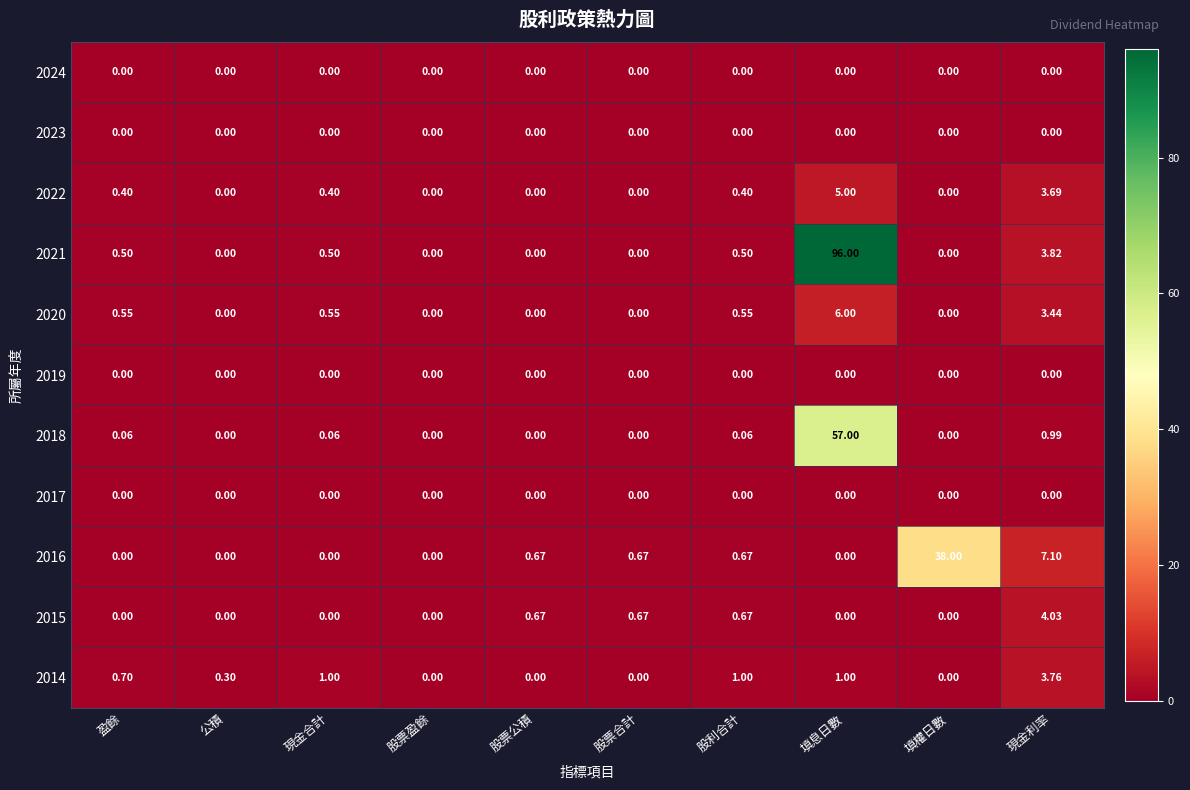

What is the spread (max minus min) of values at 填權日數?

38.0